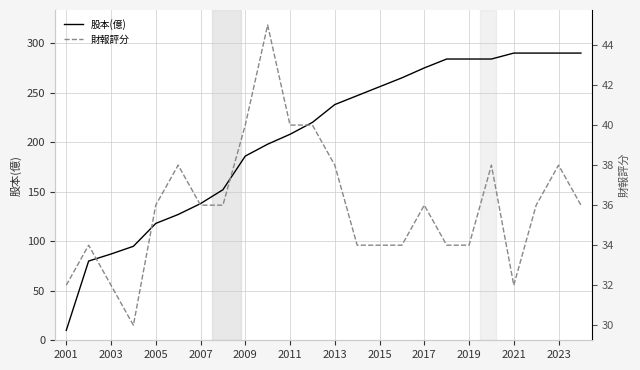

What is the approximate value of 股本(億) at 2017?

275.0